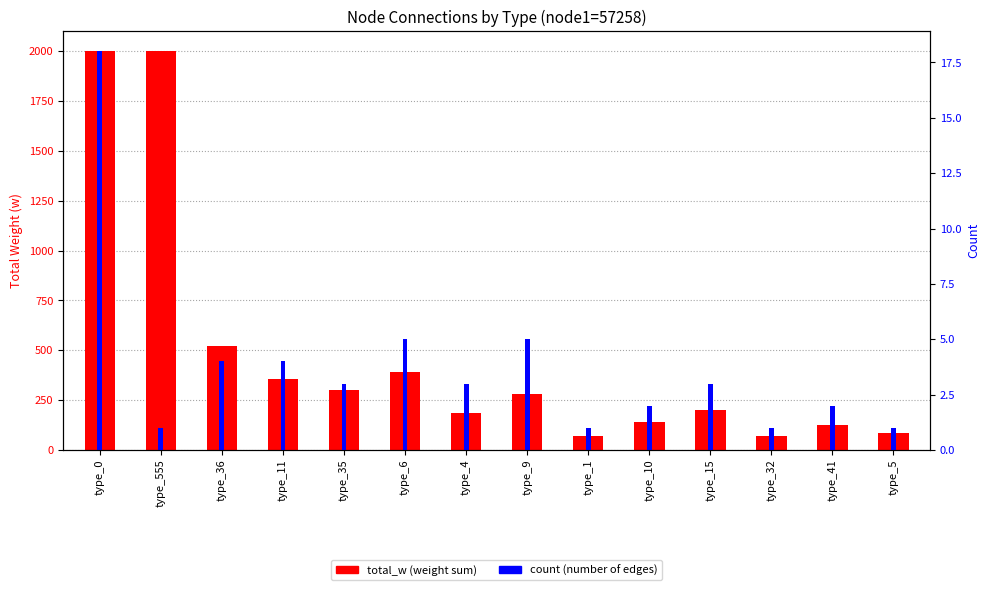

Which series has the largest range (max minus min)?

total_w (capped at 2000)